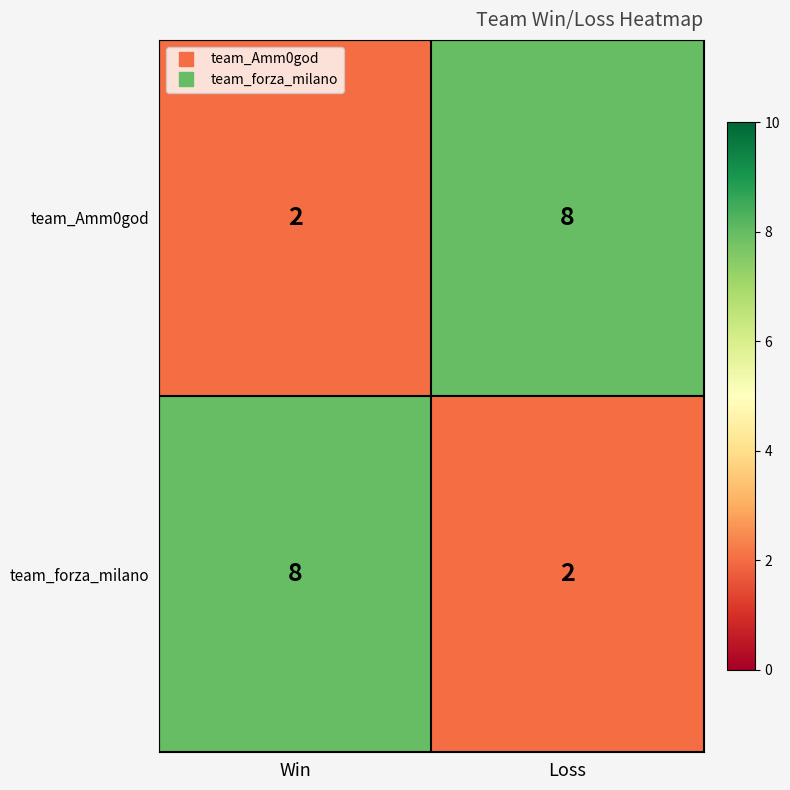

Reading left to right, extract all data points from this chart.

team_Amm0god: 2	8
team_forza_milano: 8	2